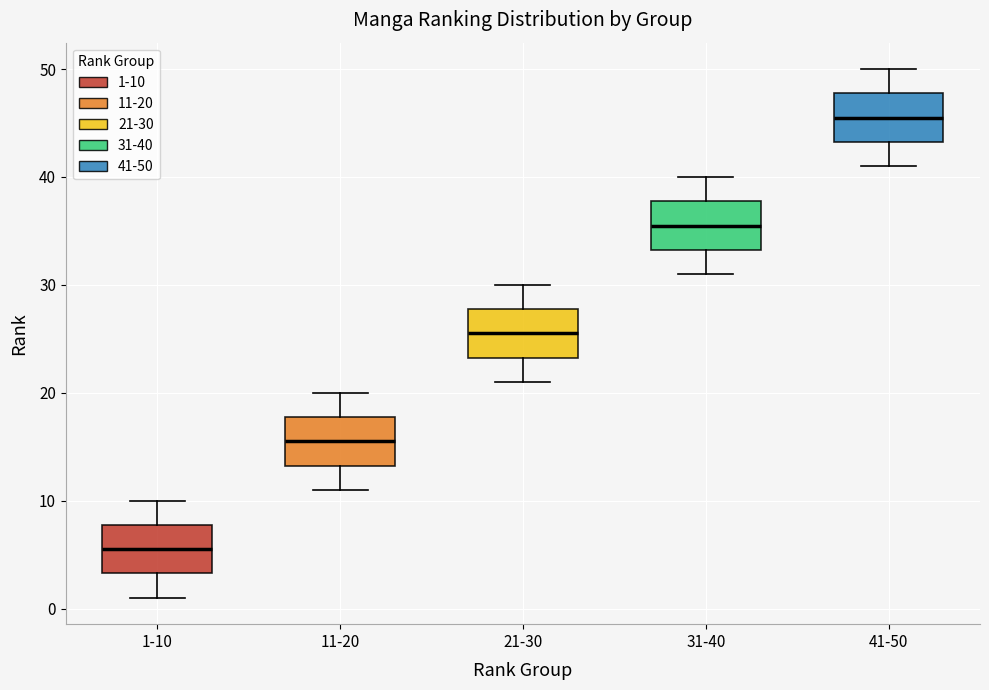

Reading left to right, read every box against the y-axis: the position of its median line, the range the box covers, and the ends of its whiskers. The values are not printed on the chart, so give them approximately, as read against the axis.

1-10: median 6, box 3 to 8, whiskers 1 to 10
11-20: median 16, box 13 to 18, whiskers 11 to 20
21-30: median 26, box 23 to 28, whiskers 21 to 30
31-40: median 36, box 33 to 38, whiskers 31 to 40
41-50: median 46, box 43 to 48, whiskers 41 to 50